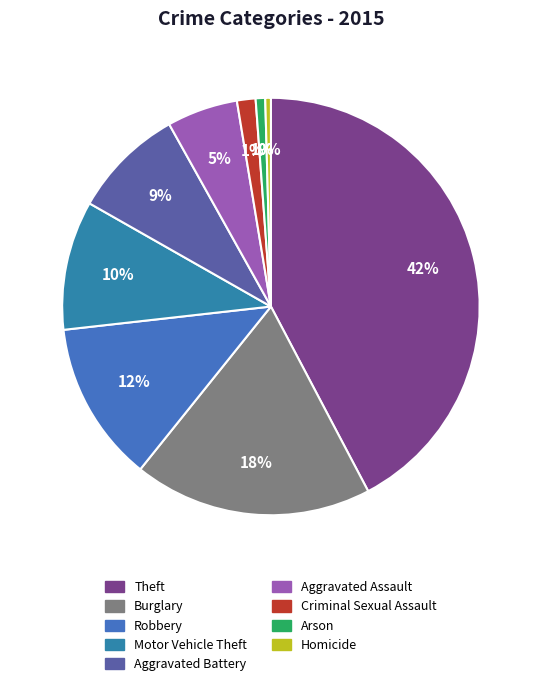

How many segments does this pie chart have?

9